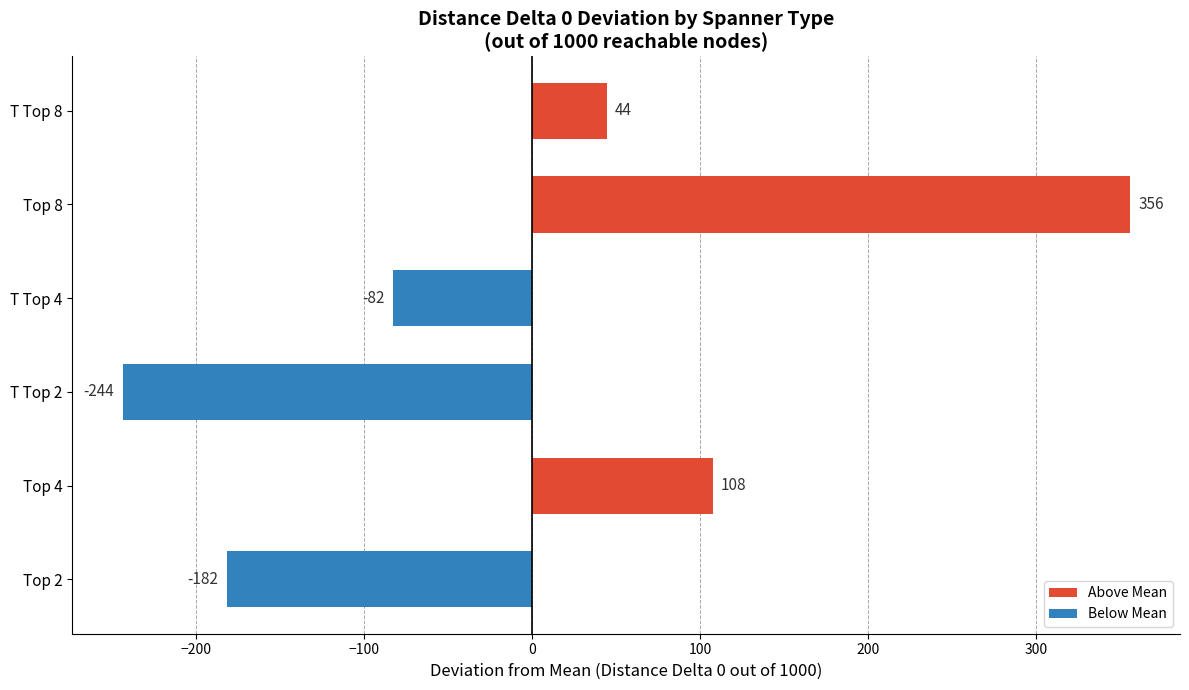

Rank the categories by value from lowest to highest.

T Top 2, Top 2, T Top 4, T Top 8, Top 4, Top 8